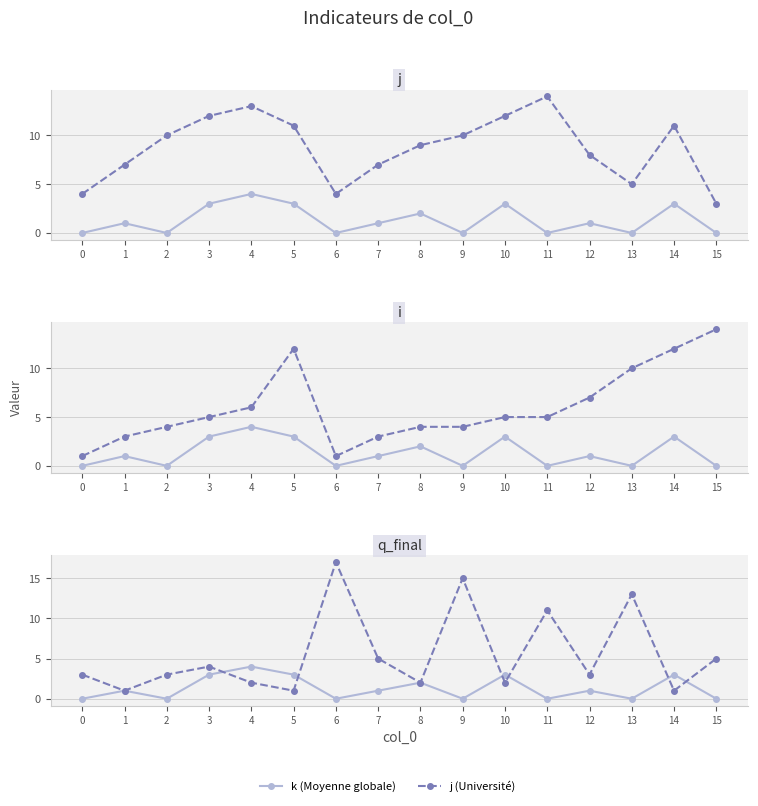

What is the sum of all k (Moyenne globale) values?

21